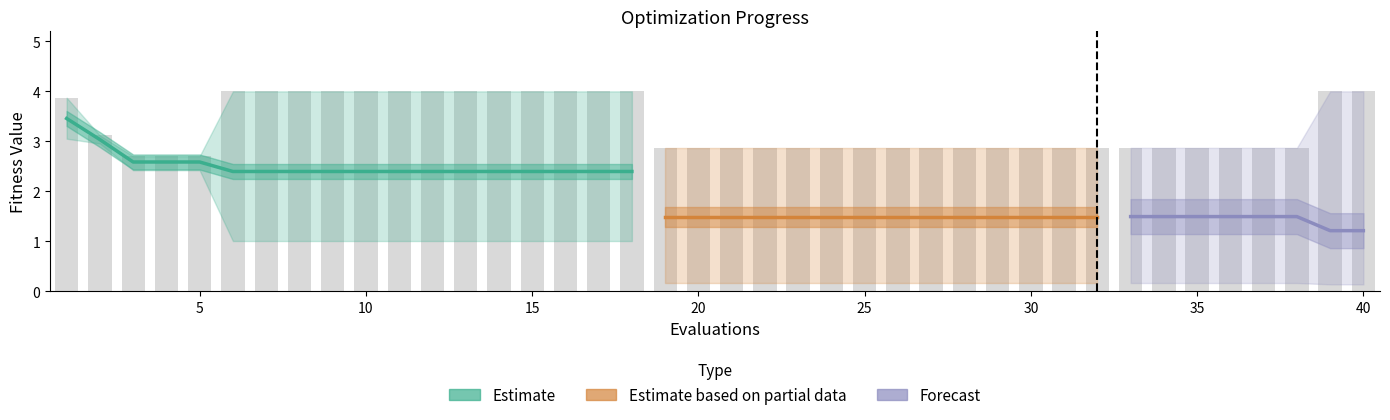

Which category has the highest value in the mean series?

1